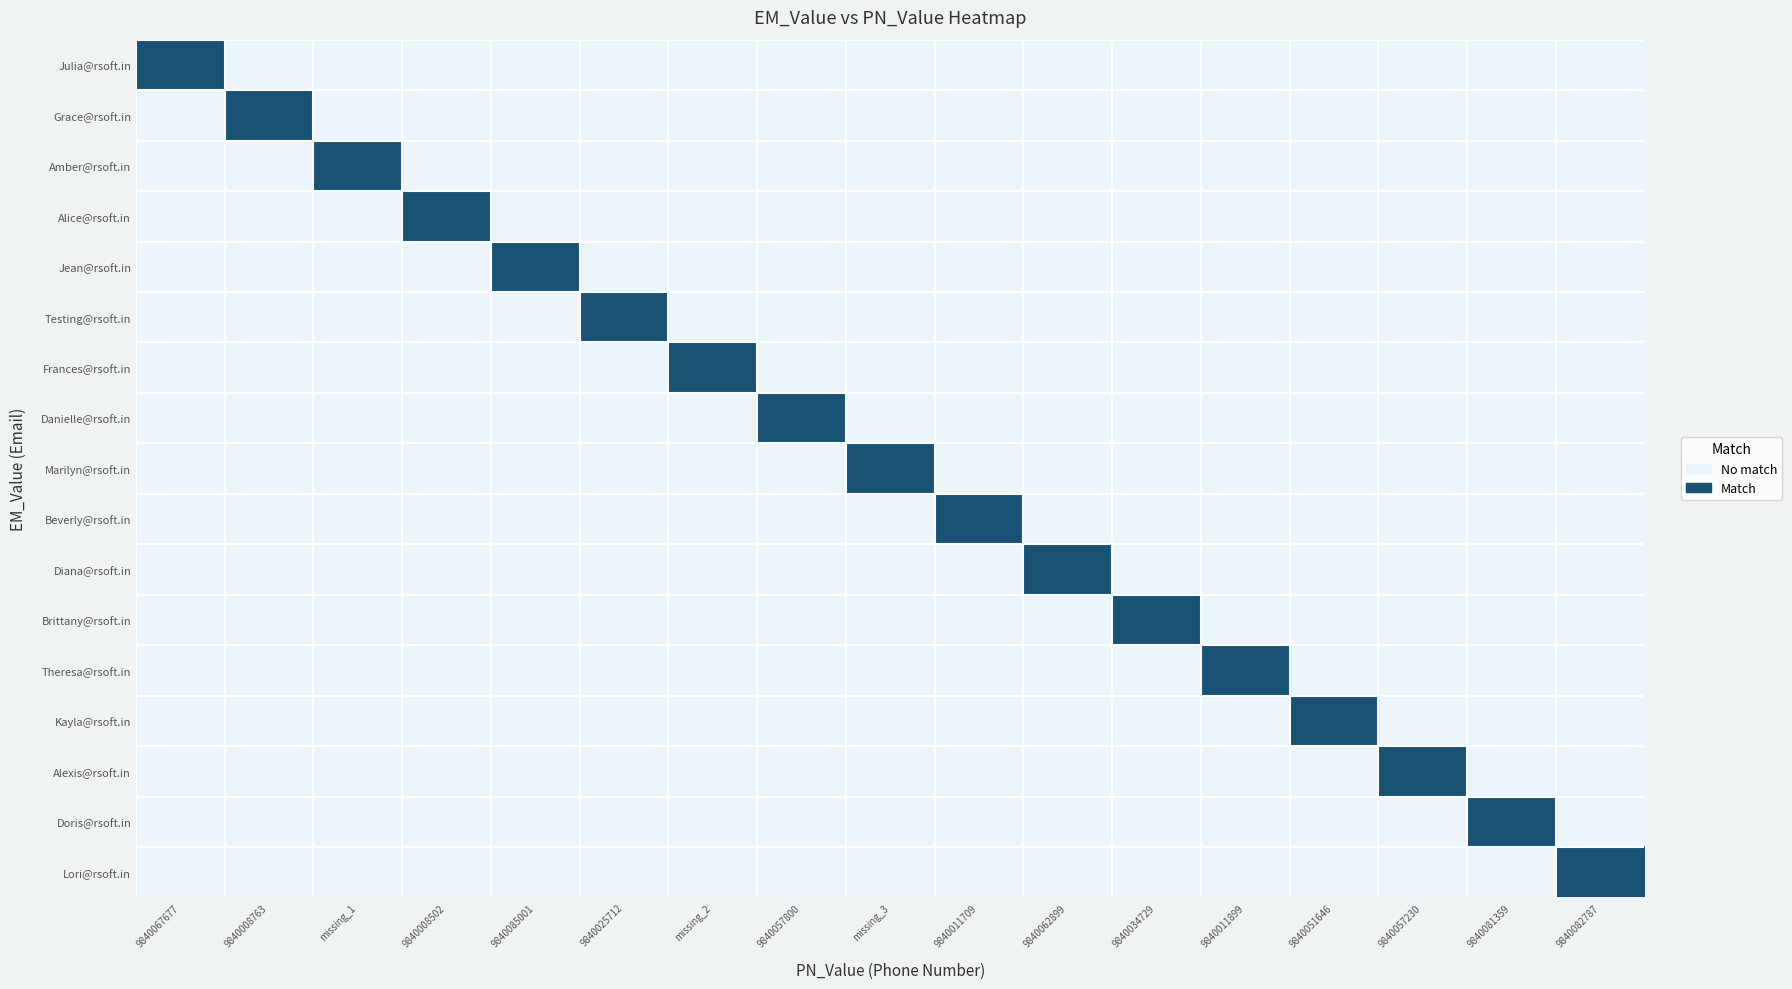

At how many categories does at least one series exceed 0?

17